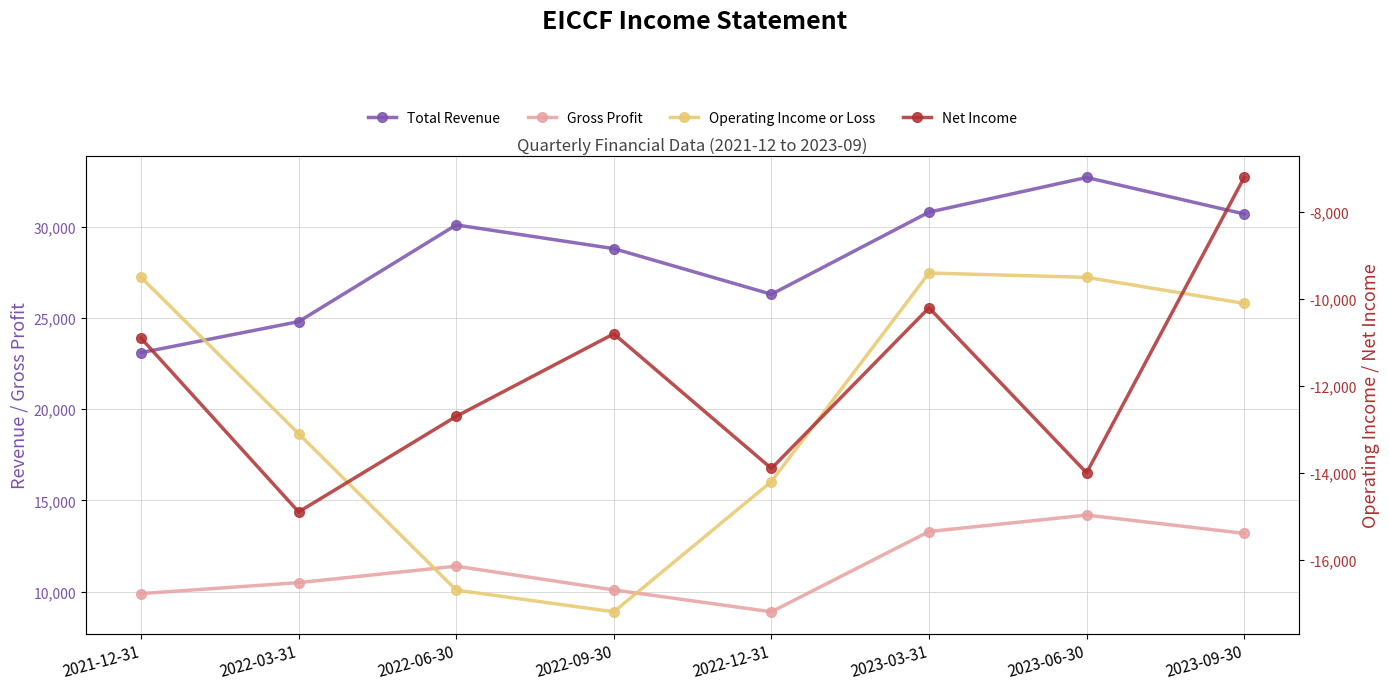

At how many categories does at least one series exceed -12199?

8